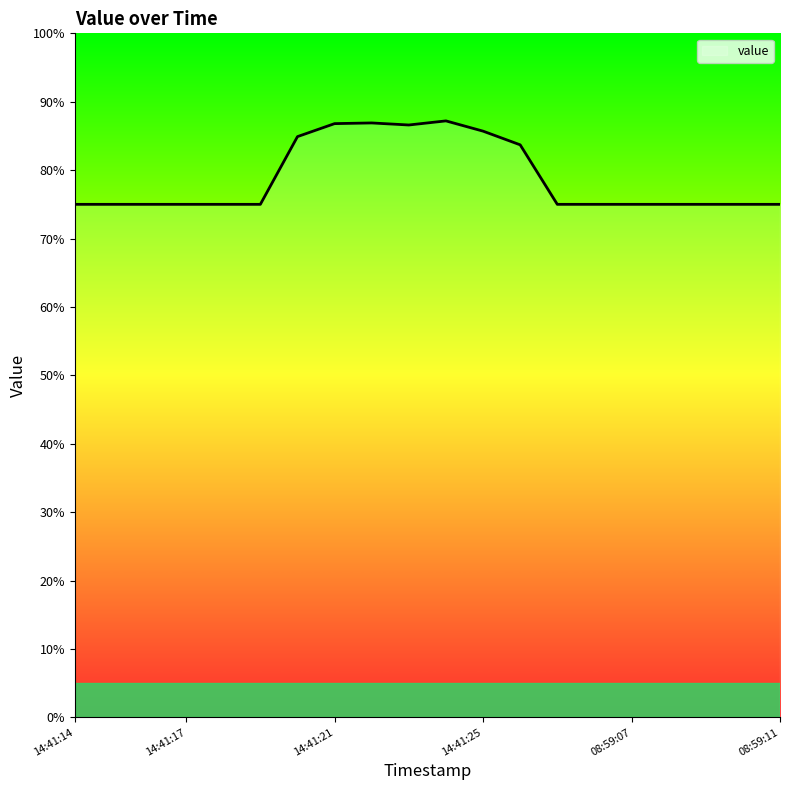

What is the smallest value displayed?

75.0